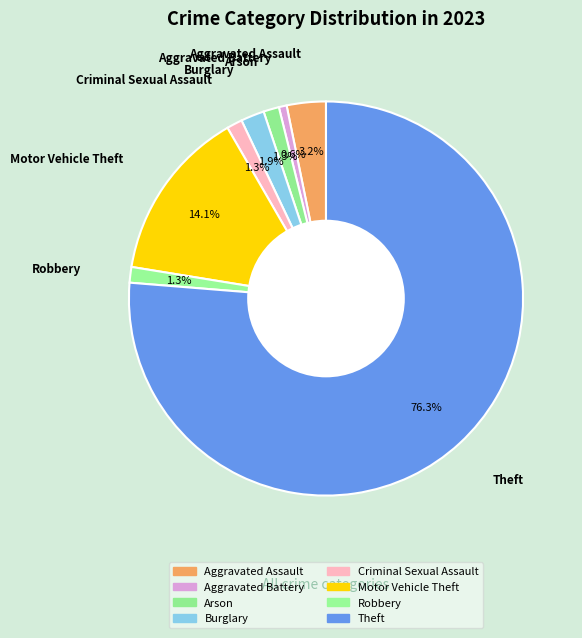

How many slices are in this pie chart?

8